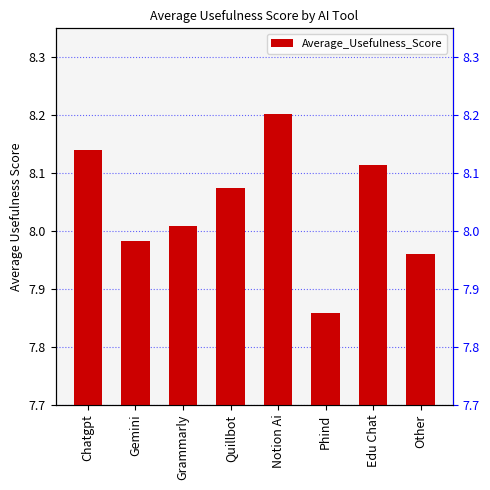

Where is the data nearest to the value 8?

Grammarly